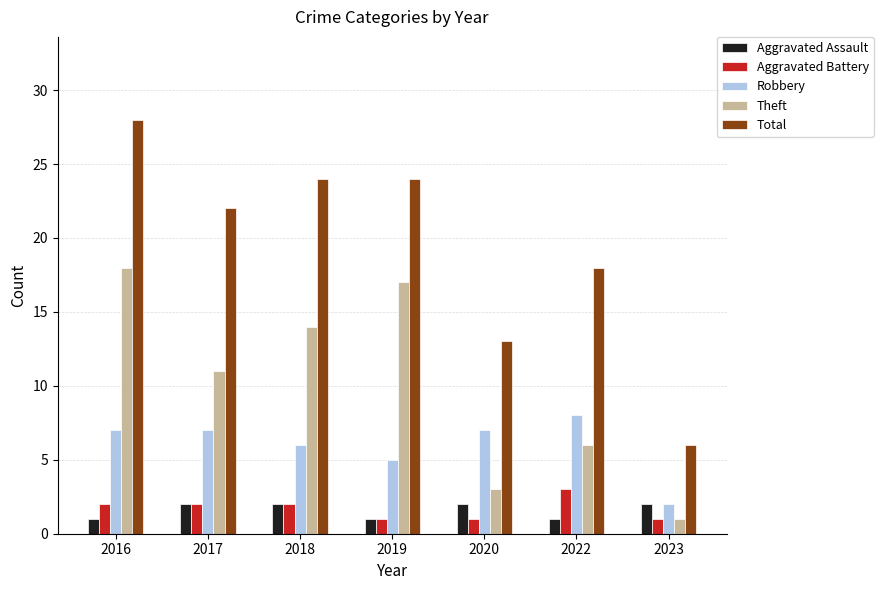

Which series has the largest range (max minus min)?

Total